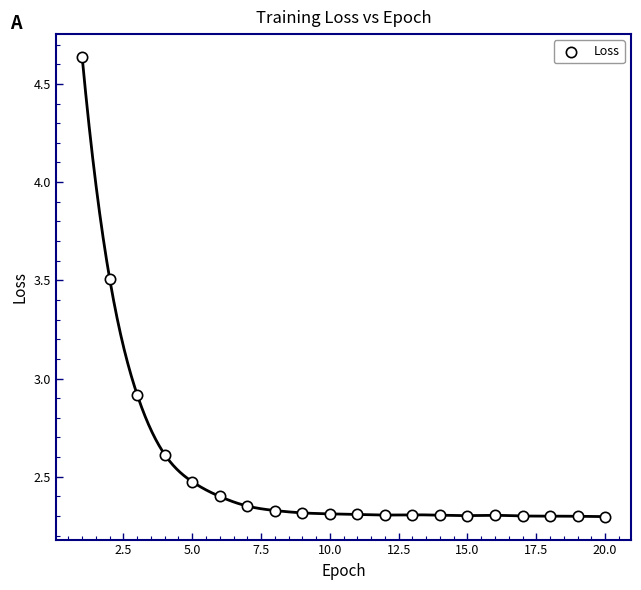

What Y value in the scatter plot is closest to 3?

2.9